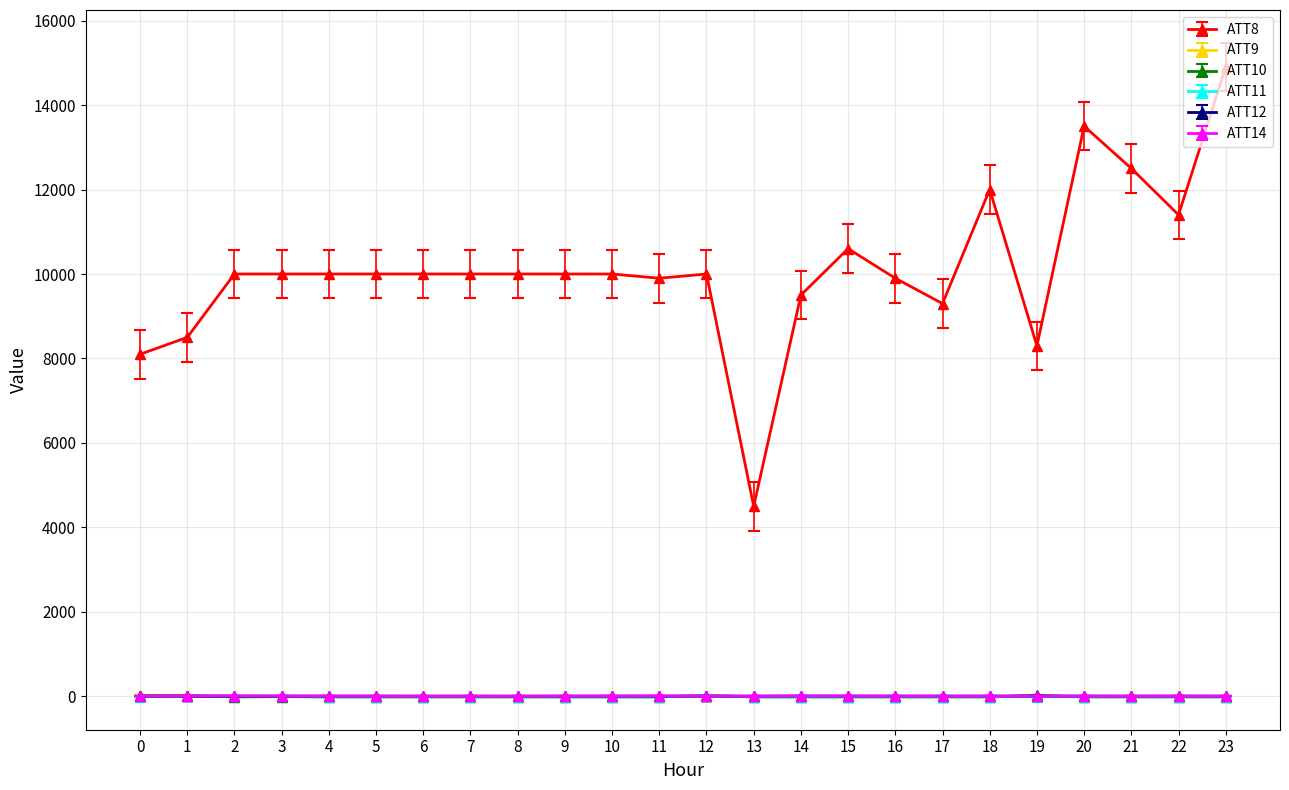

The ATT10 series shows -10.0 at 18. True or false?

True